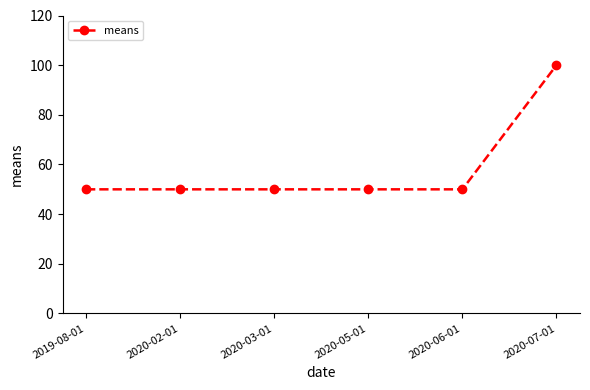

Reading left to right, list all the values displayed in this chart.

50	50	50	50	50	100